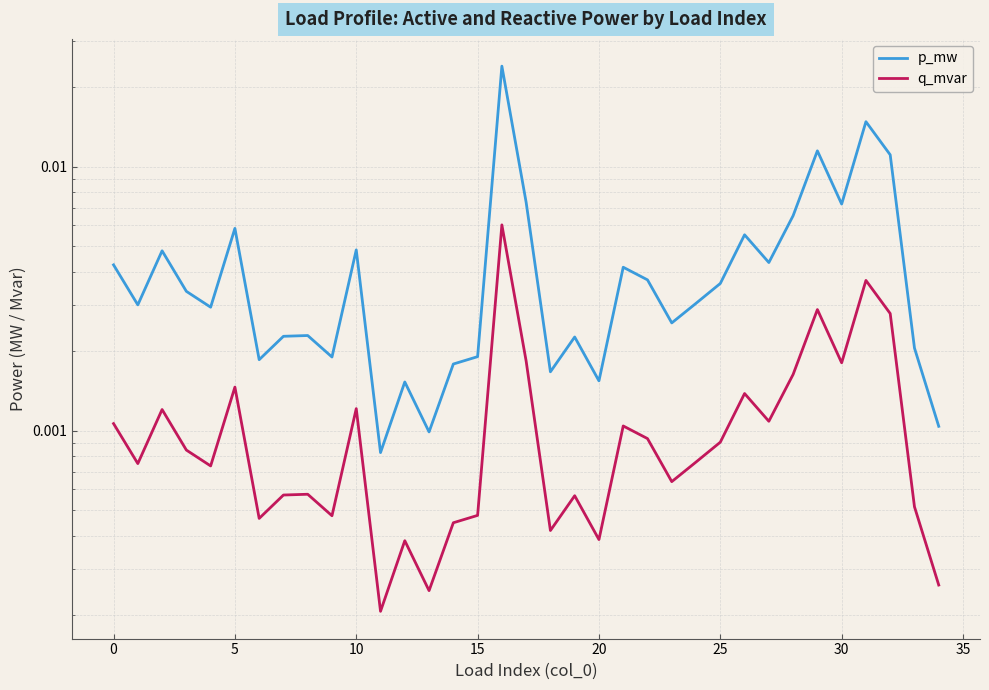

How many data points does each series have?

35